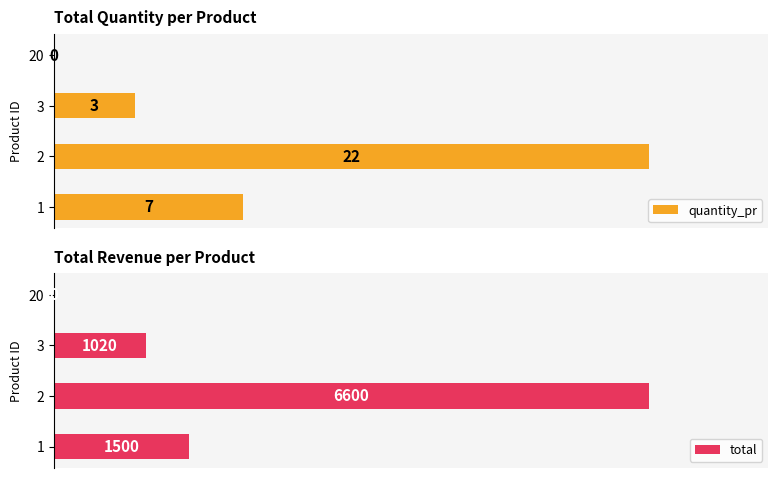

How many values in the quantity_pr series exceed 7?

1